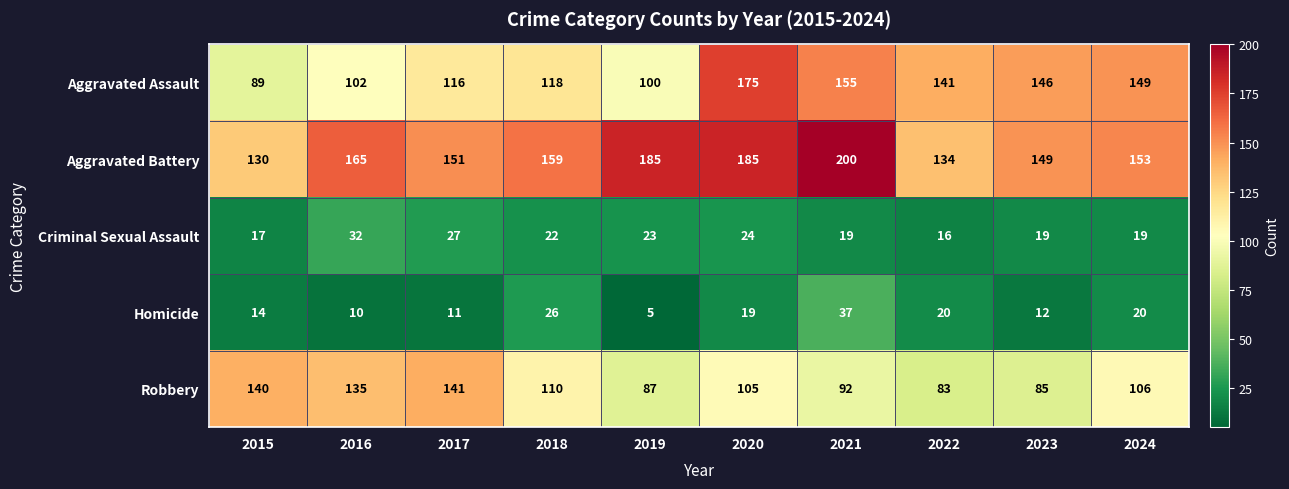

What is the average value of the Aggravated Assault series?

129